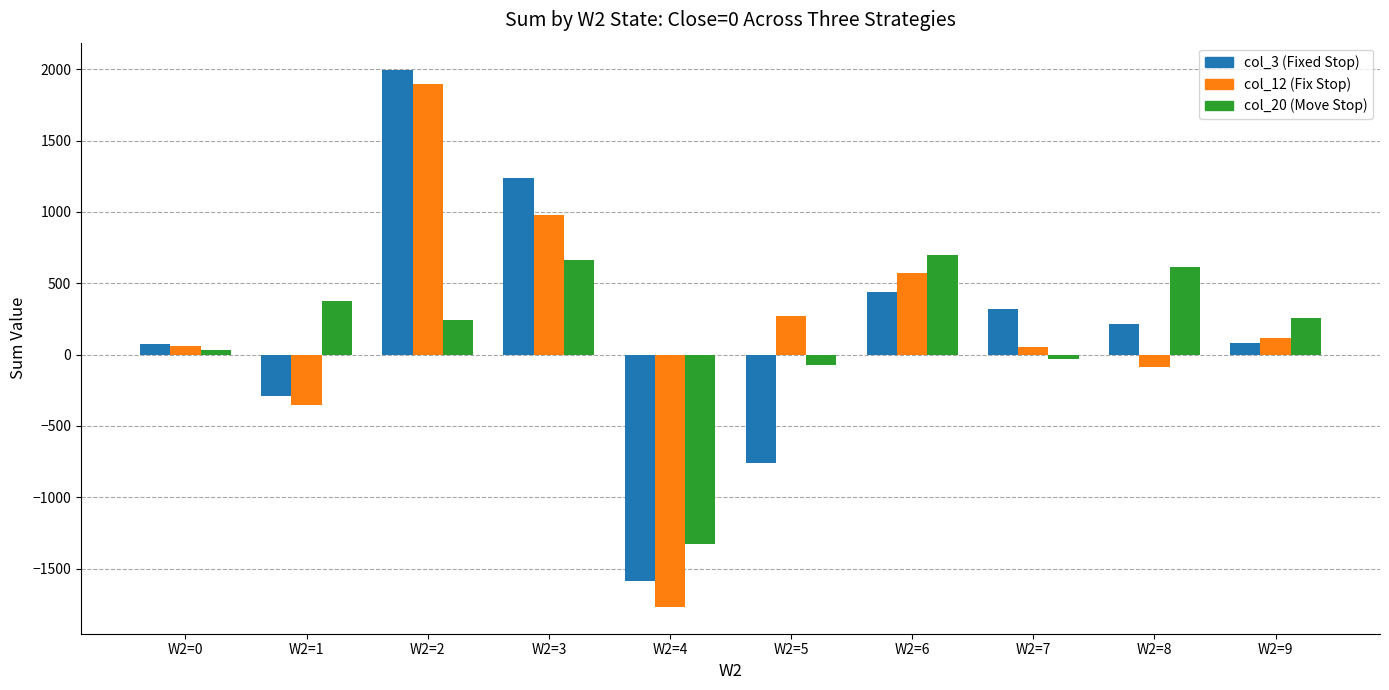

What is the smallest value displayed?

-1767.5